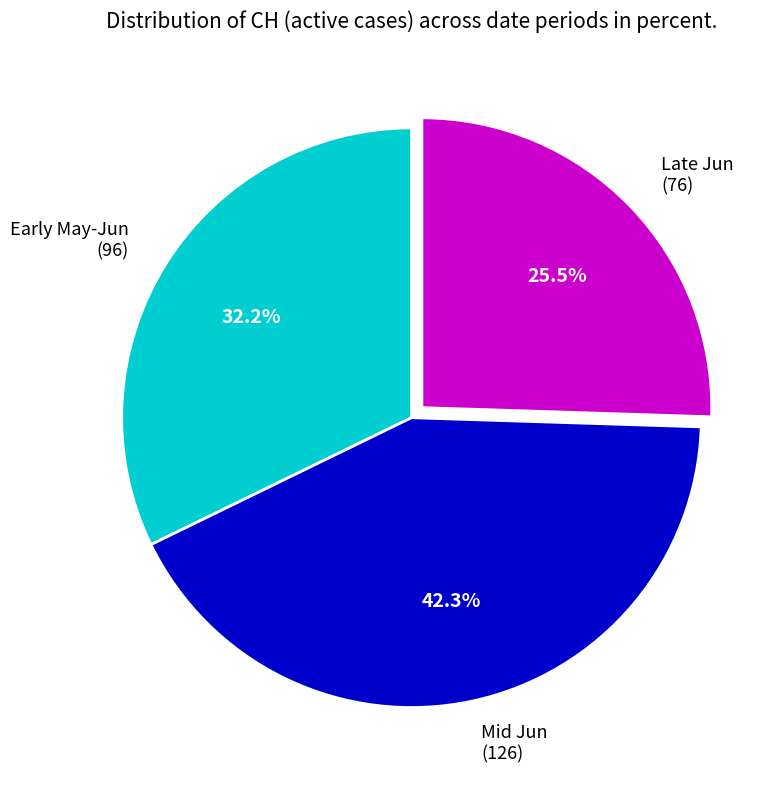

Does Mid Jun (126) represent more than half of the total?

No